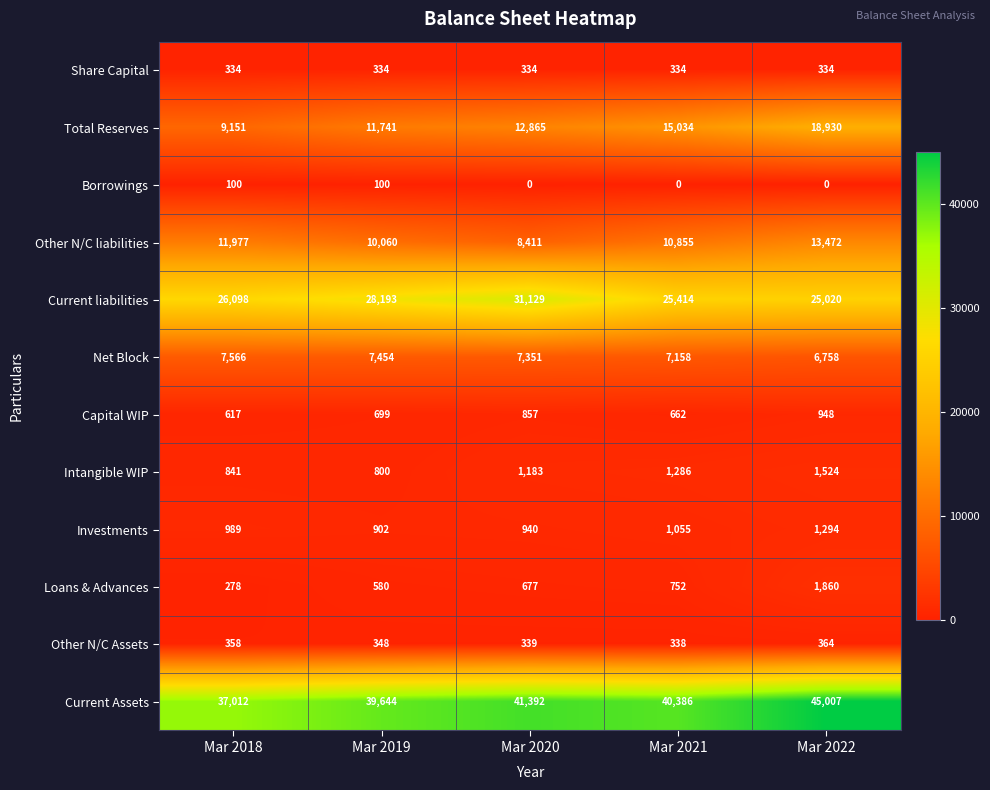

How many data points does each series have?

5